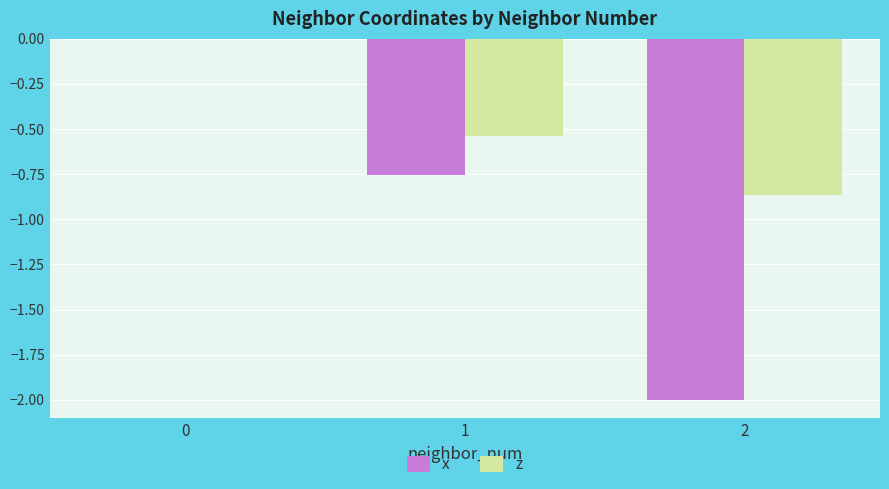

The x series shows -2.0 at 2. True or false?

True